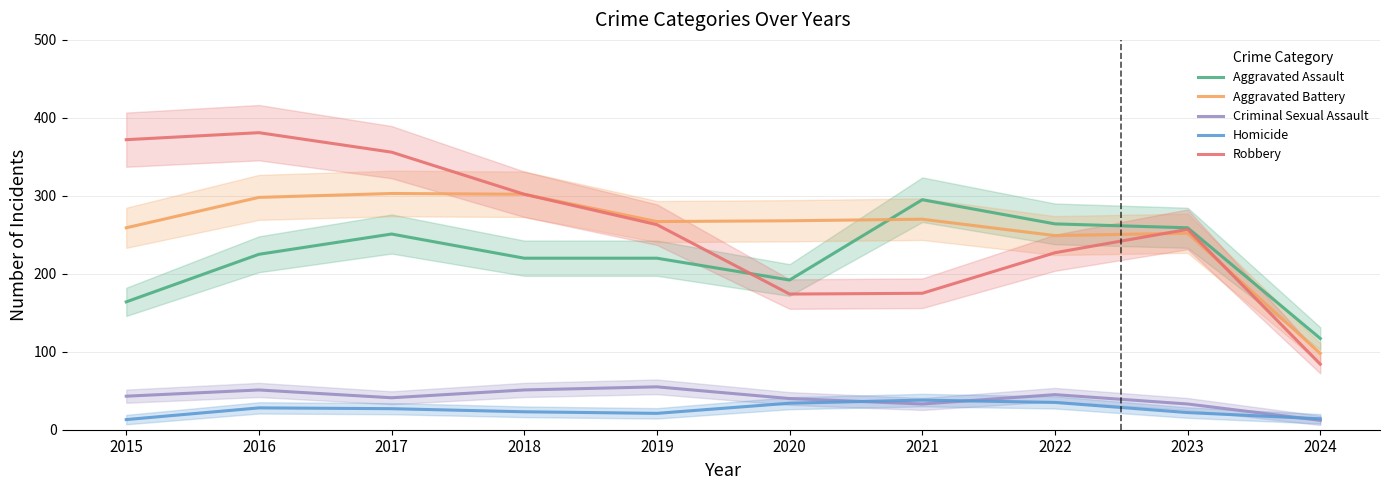

Rank the series by their maximum value, from lowest to highest.

Homicide, Criminal Sexual Assault, Aggravated Assault, Aggravated Battery, Robbery